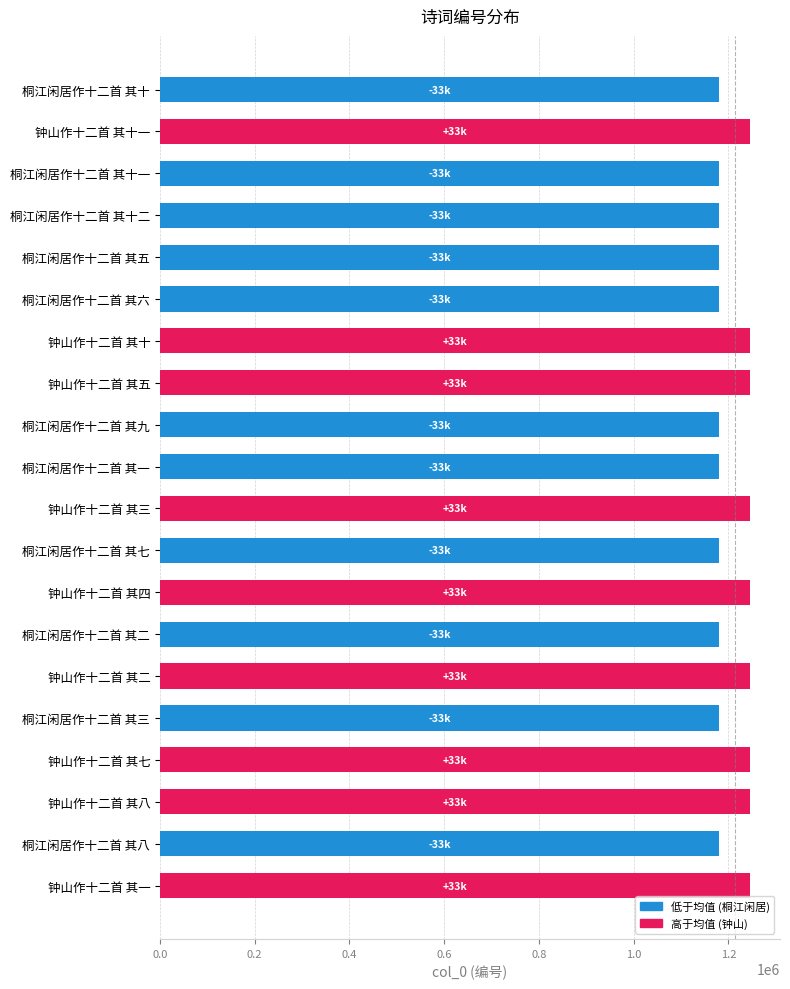

True or false: the data shows 1912456 at 桐江闲居作十二首 其十.

False